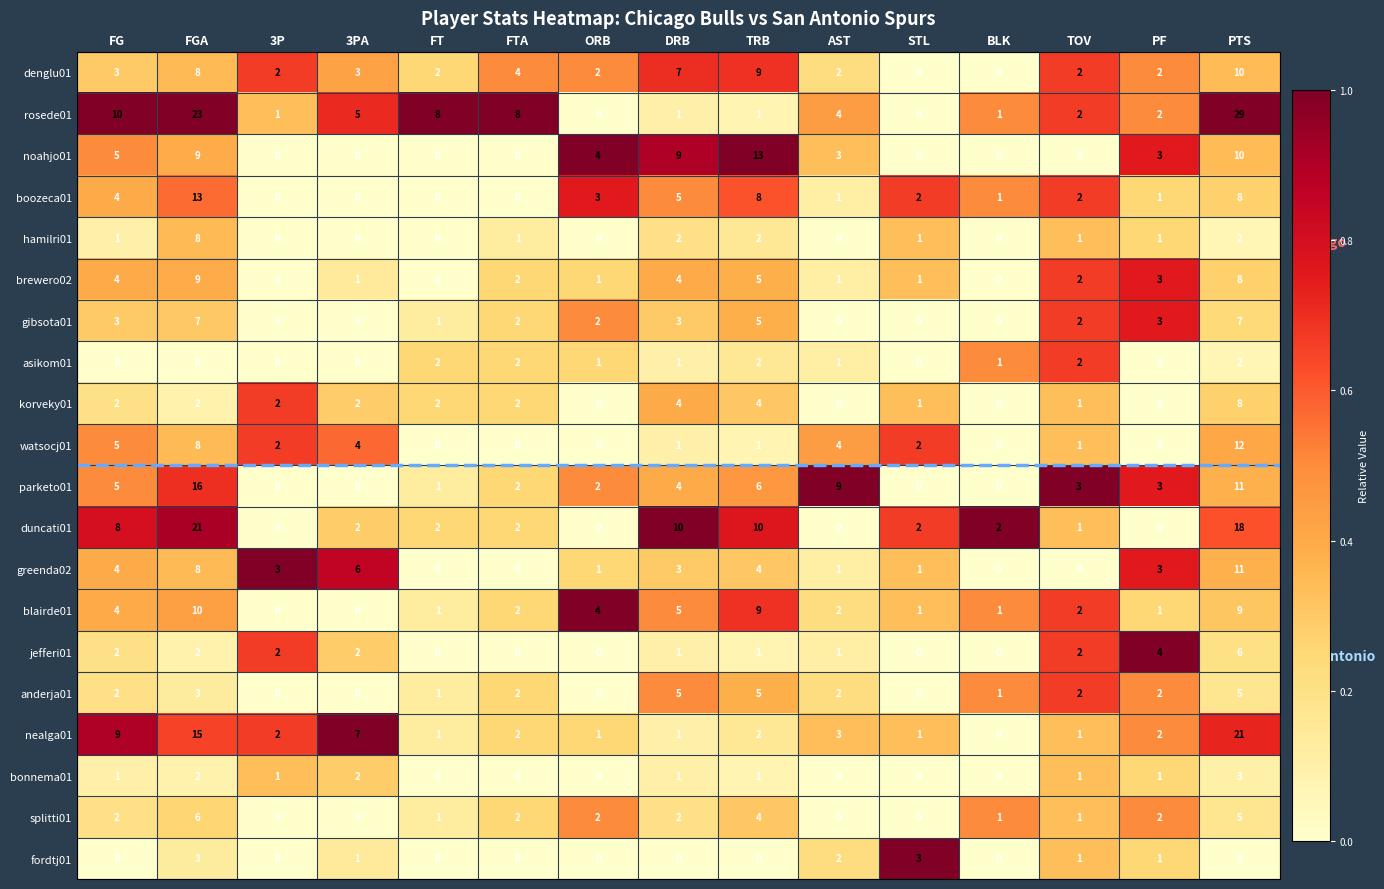

At which label does greenda02 first exceed 3?

FG